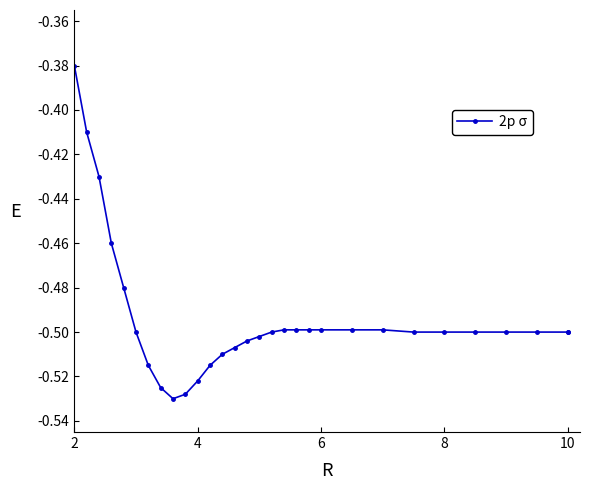

What is the difference between the second highest and minimum values?

0.1